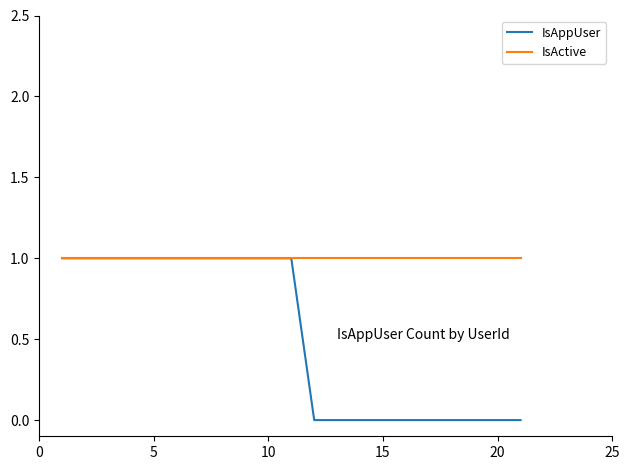

Which series has the largest total across all categories?

IsActive